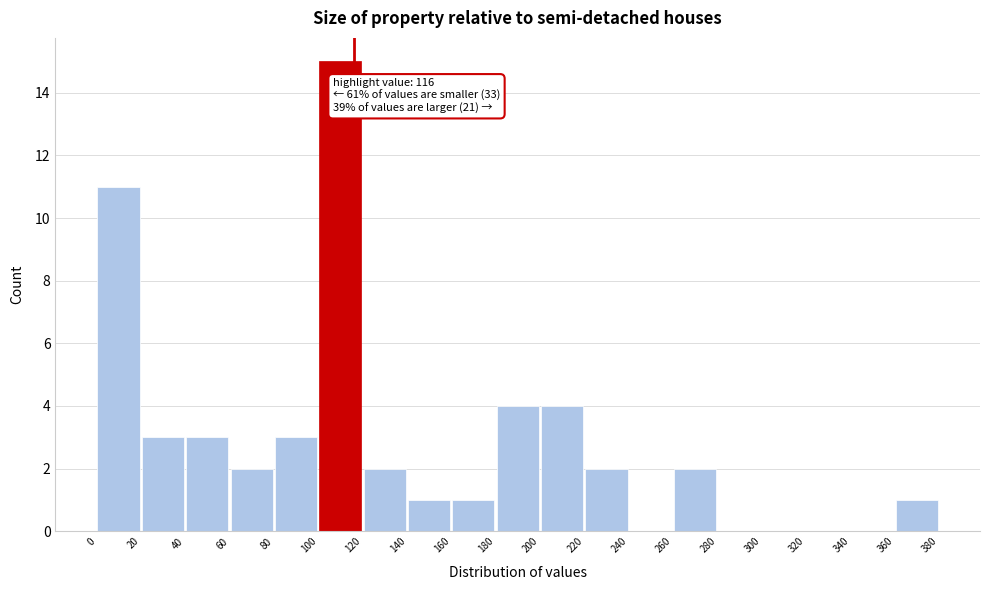

Over which range of the x-axis is the bar tallest?

100 to 120